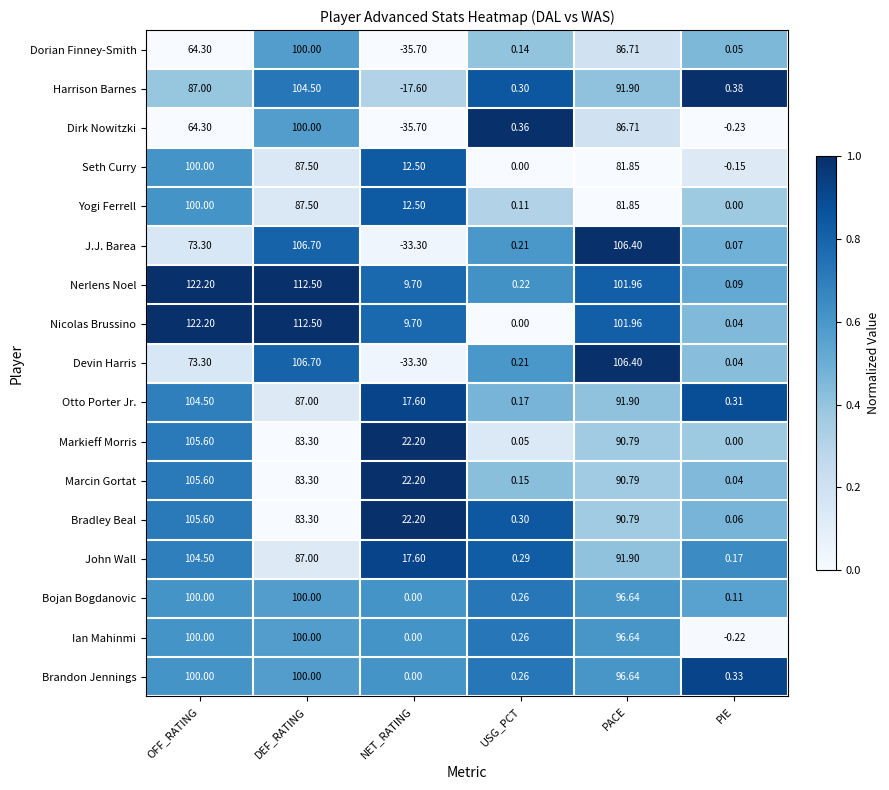

Where does the Seth Curry series first go above 81?

OFF_RATING